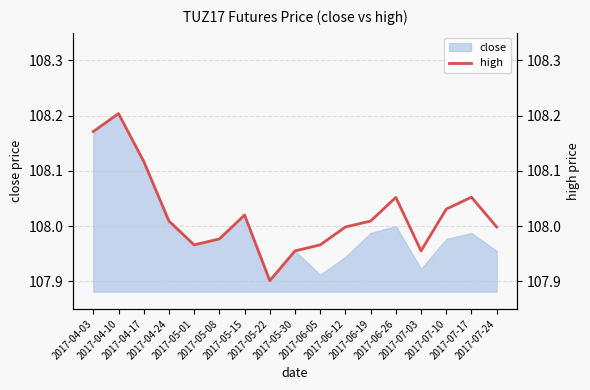

Which label corresponds to the largest value in the chart?

2017-04-10